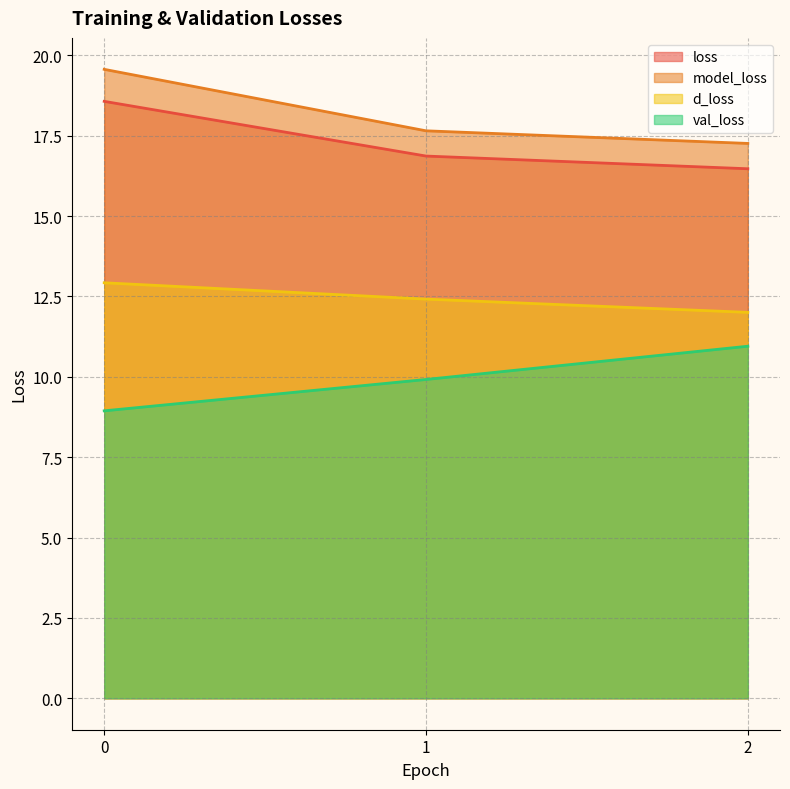

Is it true that val_loss equals 3.4 at 1?

False